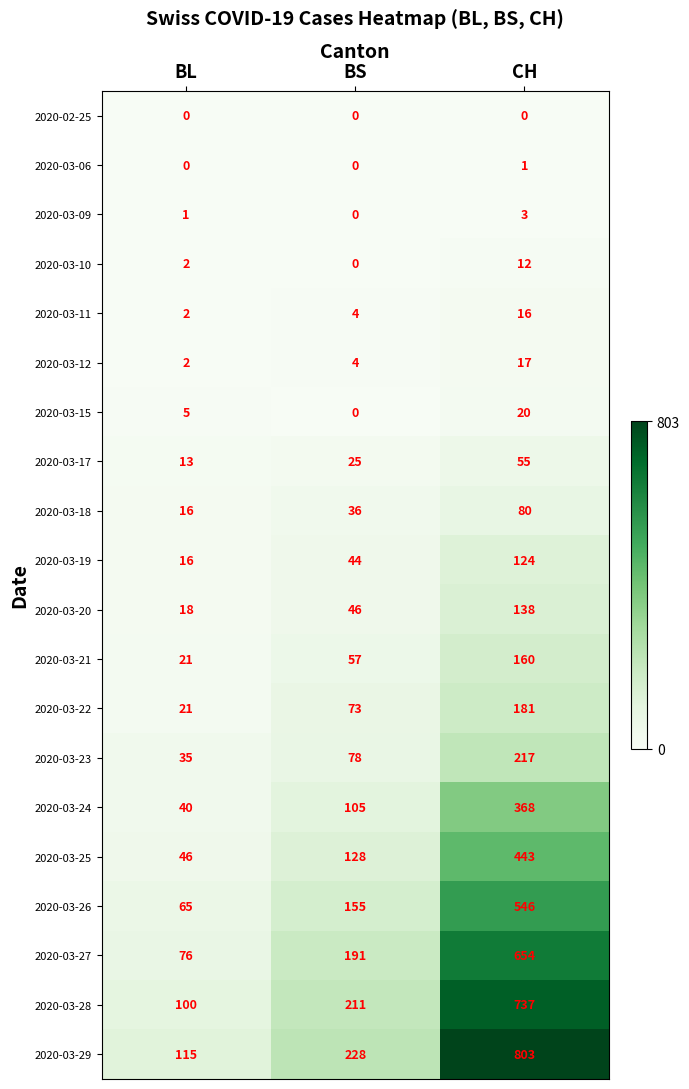

Is the value of 2020-03-28 at BS greater than the value of 2020-03-17 at CH?

Yes